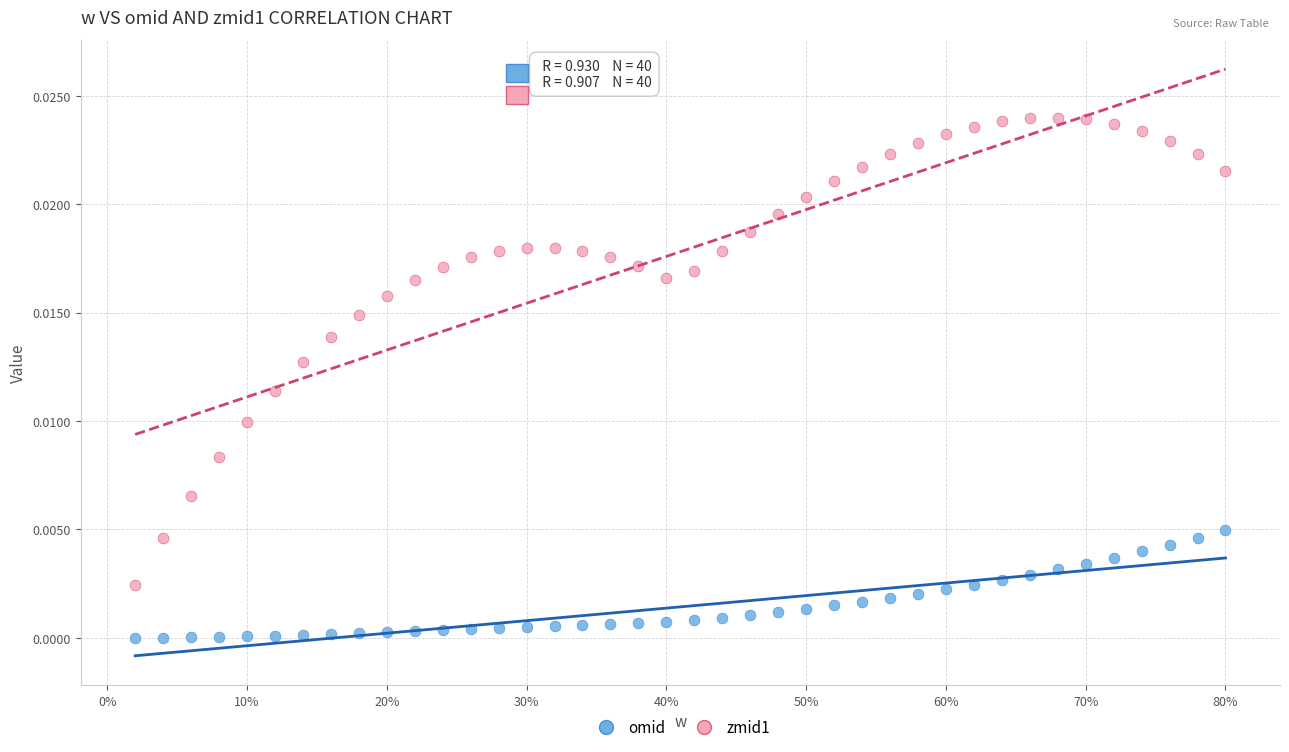

Which series contains the lowest Y value?

omid